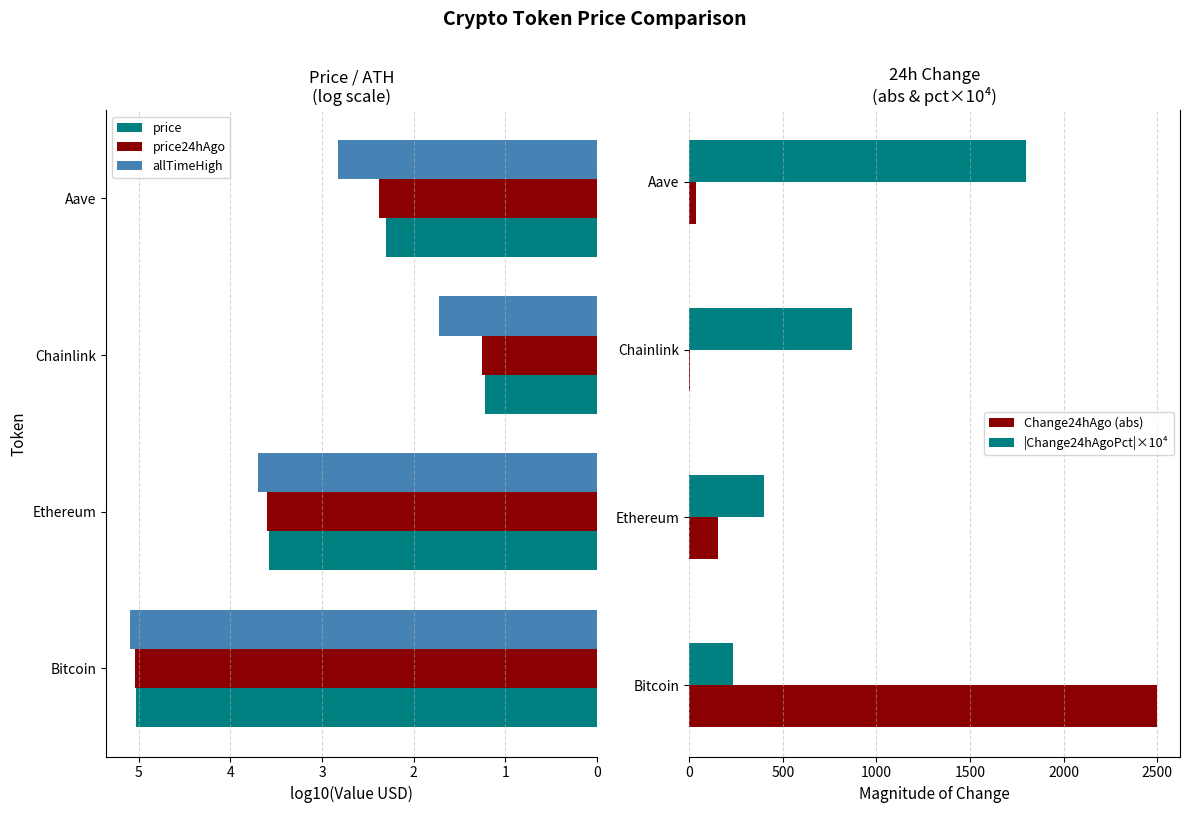

At which label does allTimeHigh reach its peak?

Bitcoin